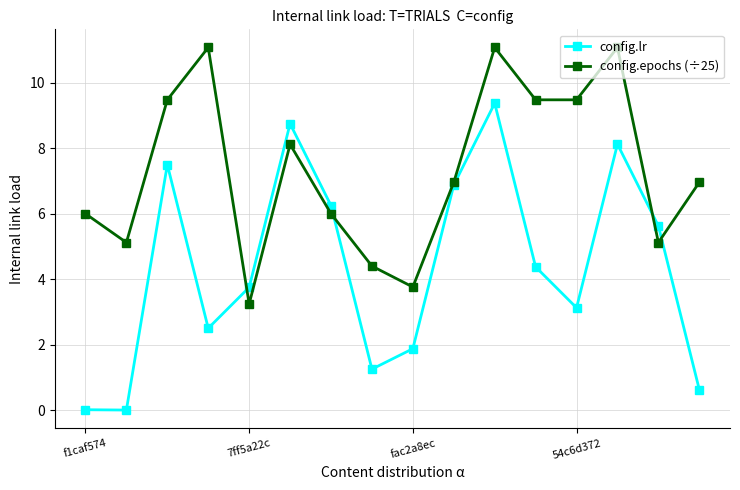

What is the highest value of the config.lr series?

9.4